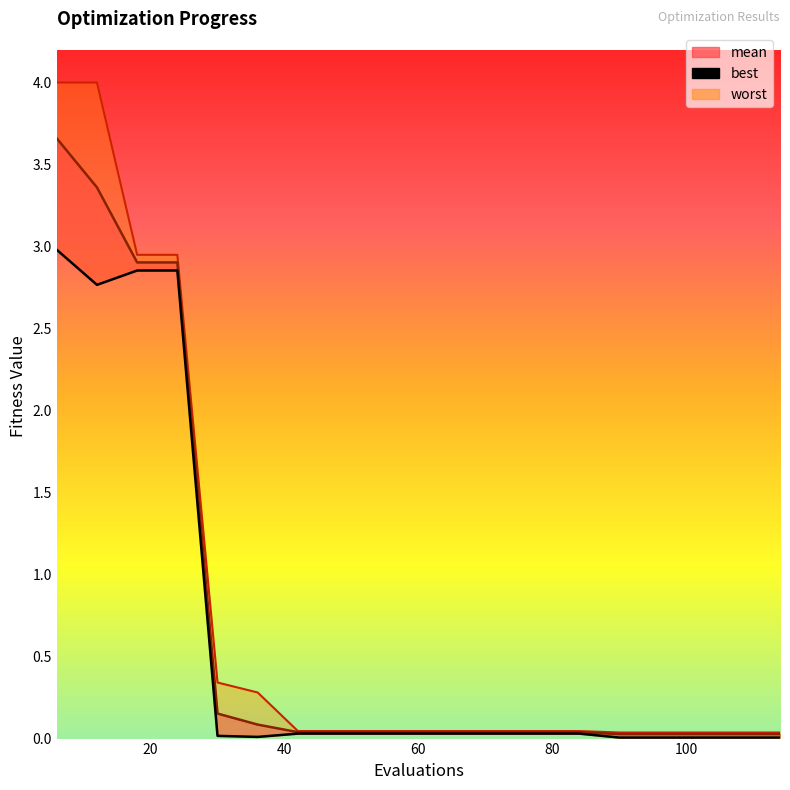

How many lines are shown in the chart?

3